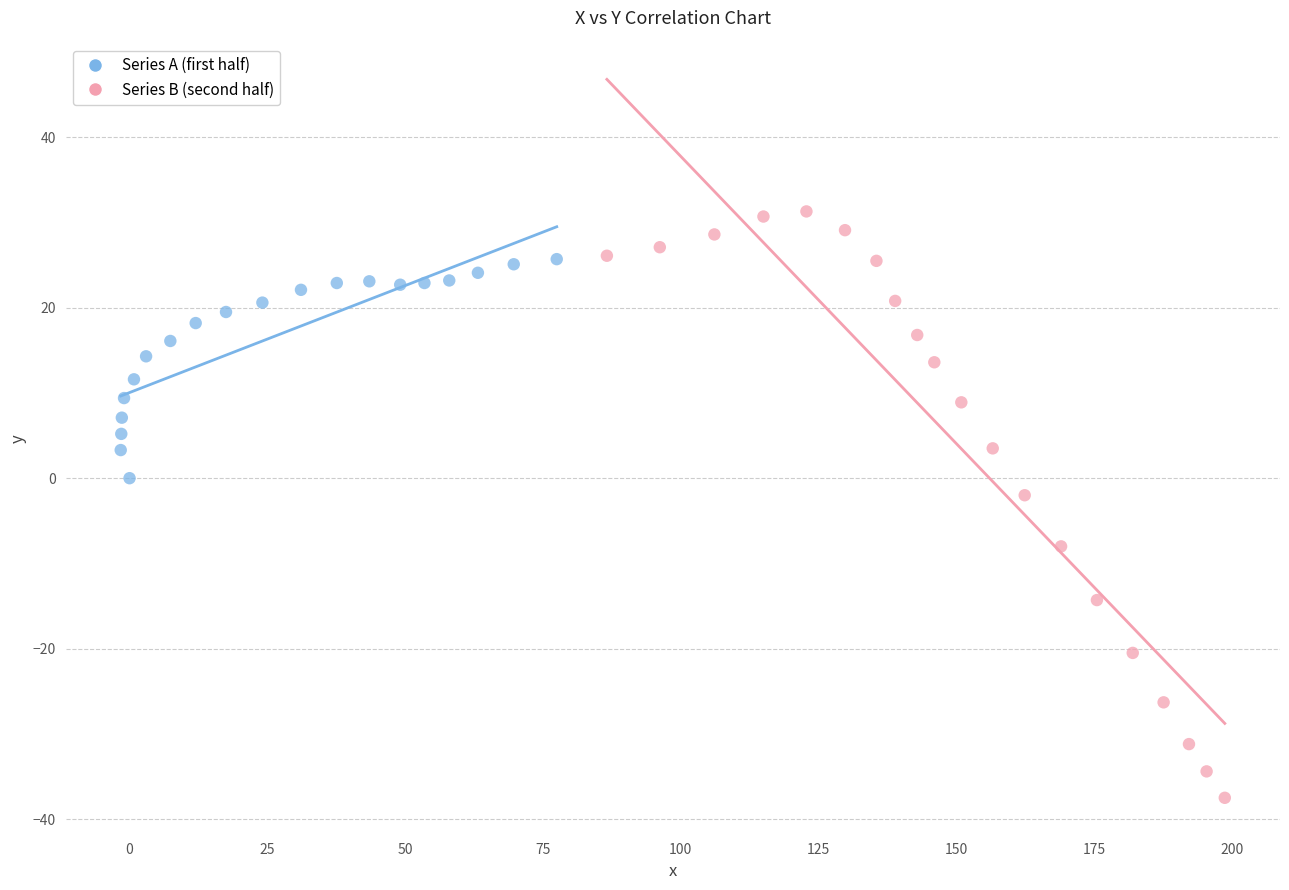

Which series contains the highest Y value?

Series B (second half)